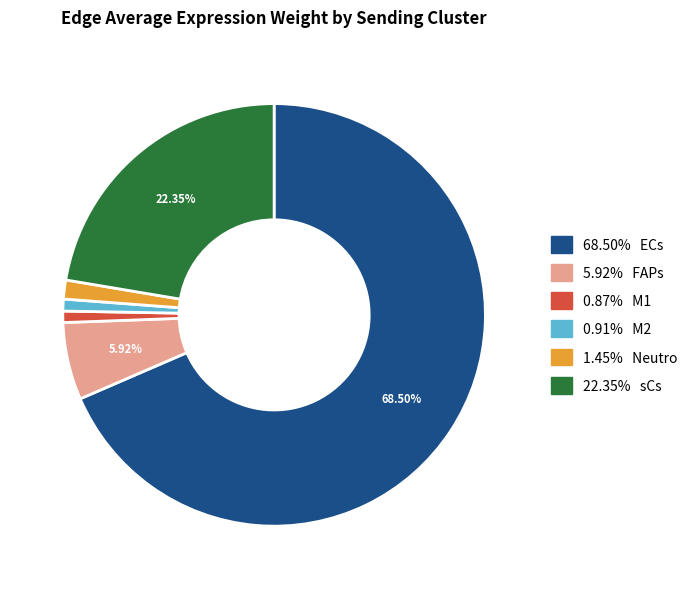

Approximately how many times larger is the value at 22.35% sCs compared to 0.91% M2?

24.6